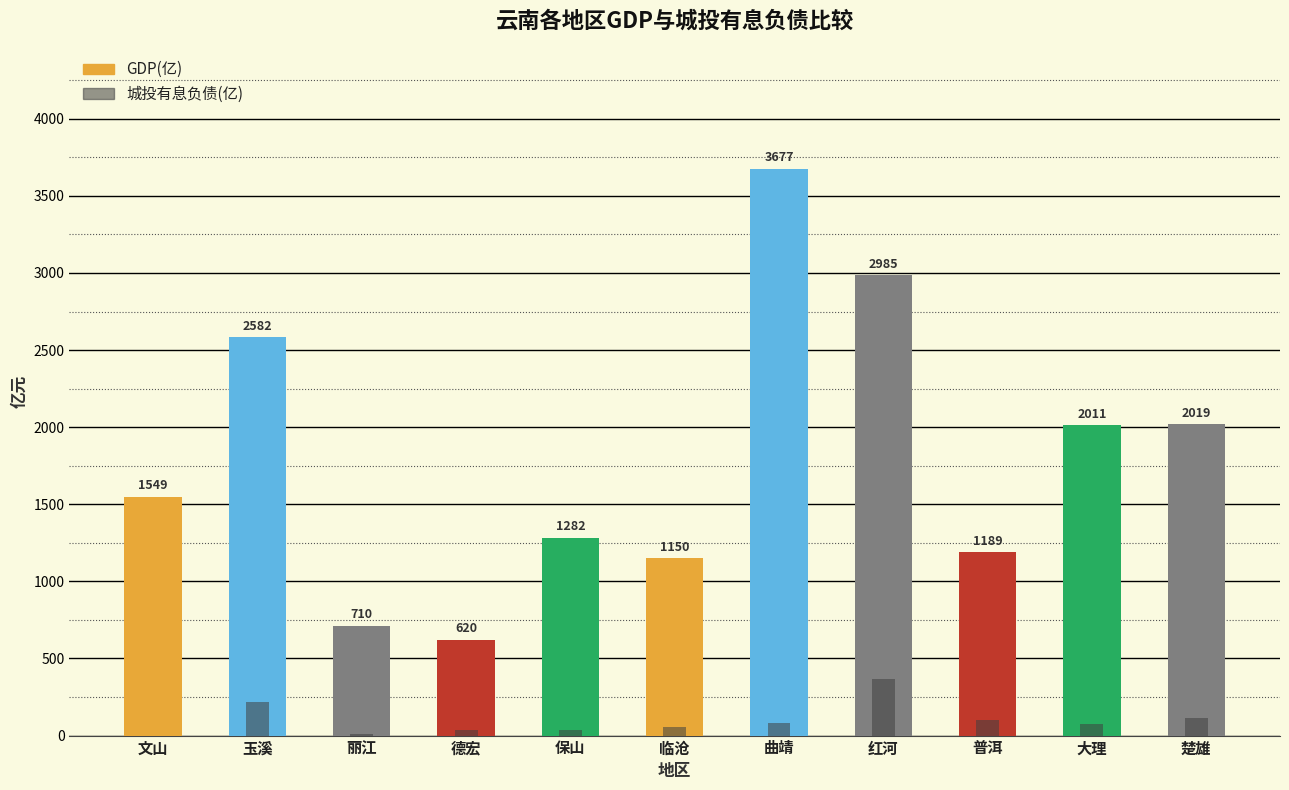

Reading right to left, transcribe all the data shown in this chart.

GDP(亿): 2018.9	2010.9	1188.9	2985.5	3677.2	1150.2	1281.9	620.1	710.0	2582.1	1549.1
城投有息负债(亿): 110.9	73.1	101.5	369.2	83.3	56.1	38.8	36.9	10.3	220.3	0.0